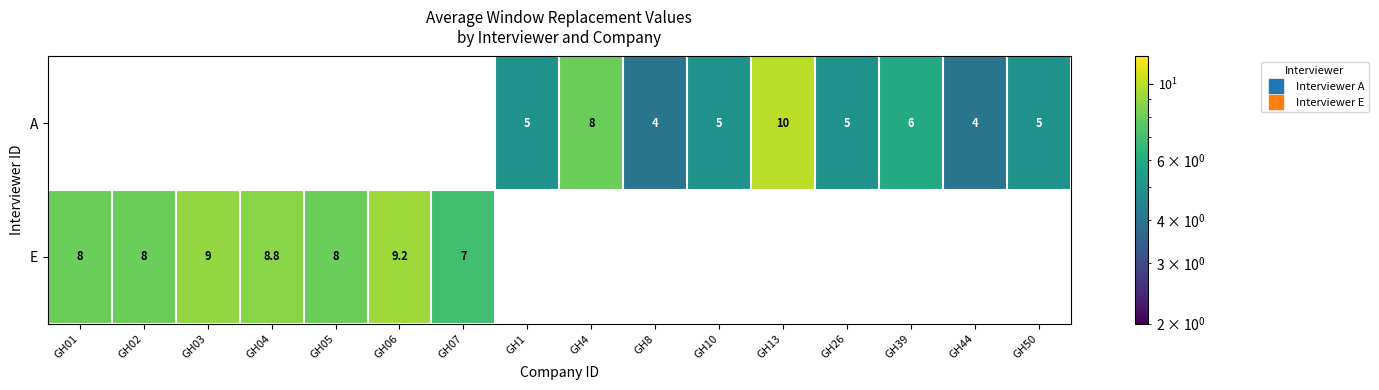

Between GH50 and GH04, which is larger?

GH04